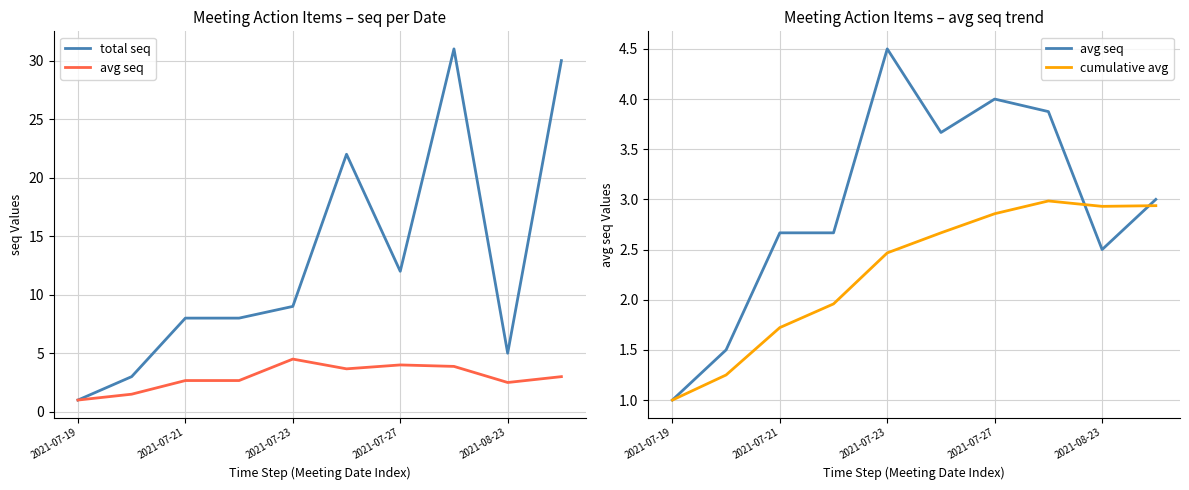

The total seq series shows 4.5 at 2021-07-21. True or false?

False